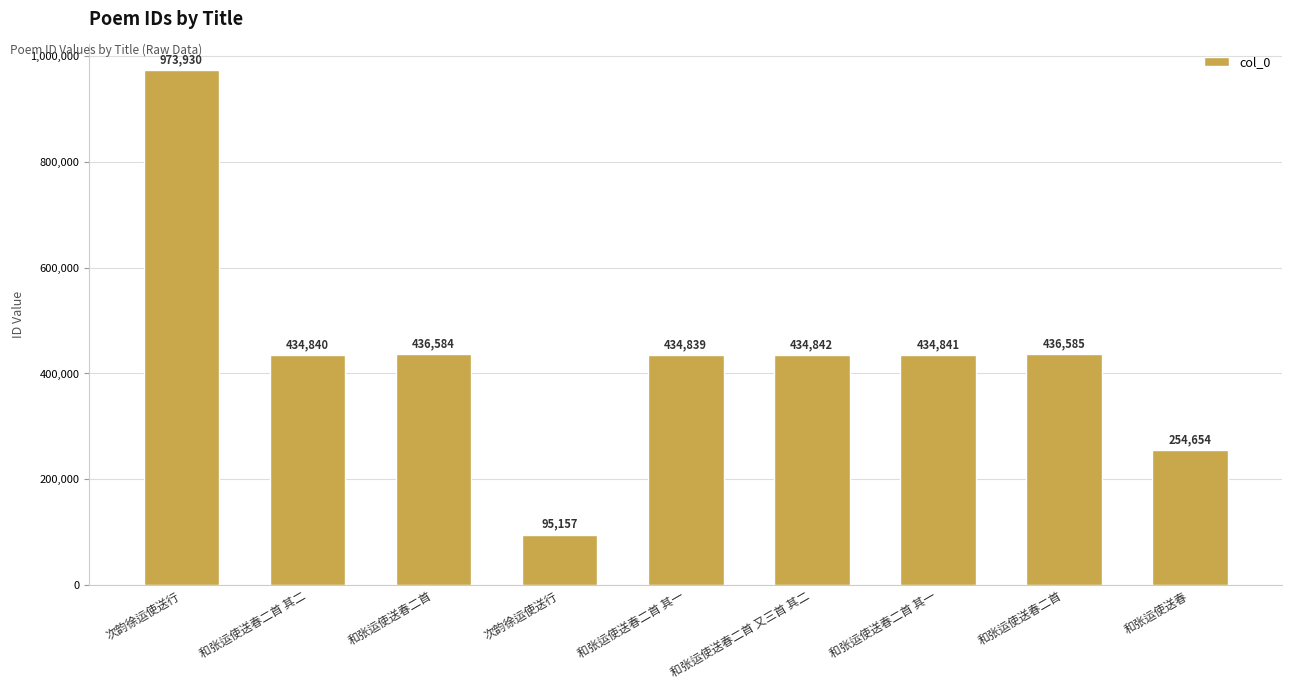

Does the chart contain any negative values?

No